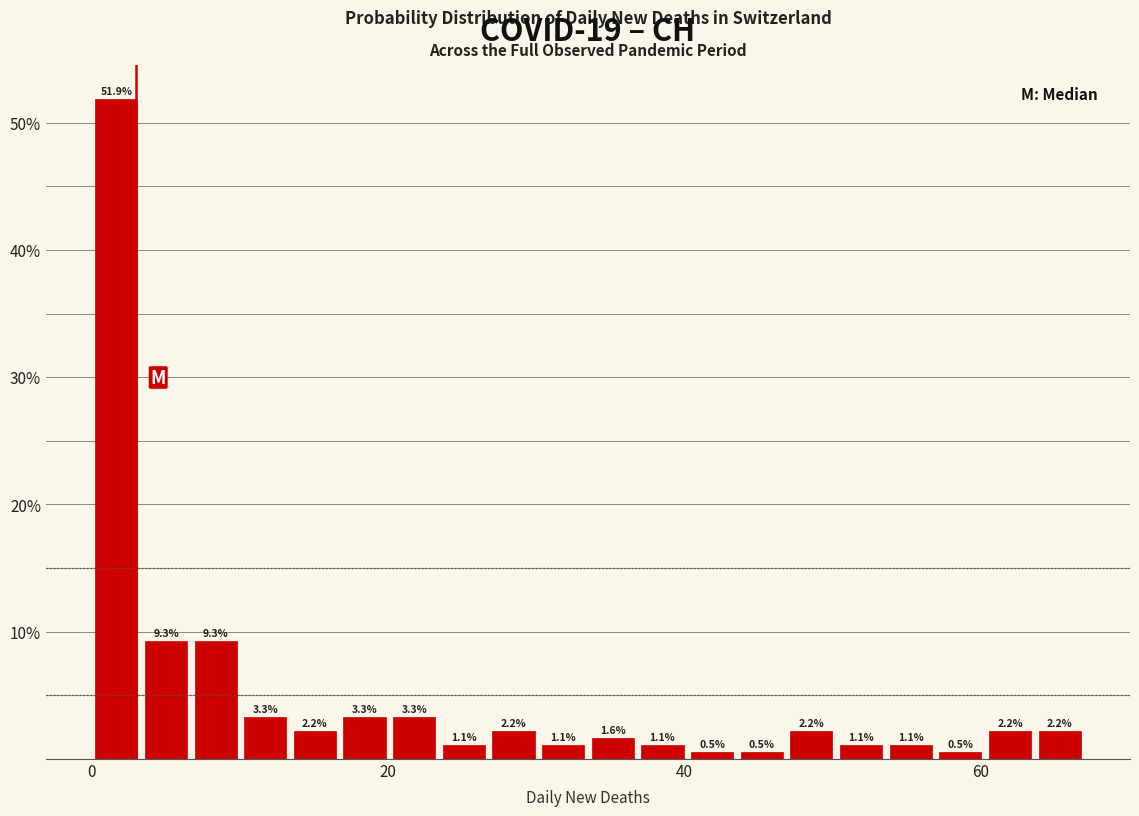

Around what value on the x-axis is the tallest bar? Give the approximate position of its centre, as read against the axis.

2